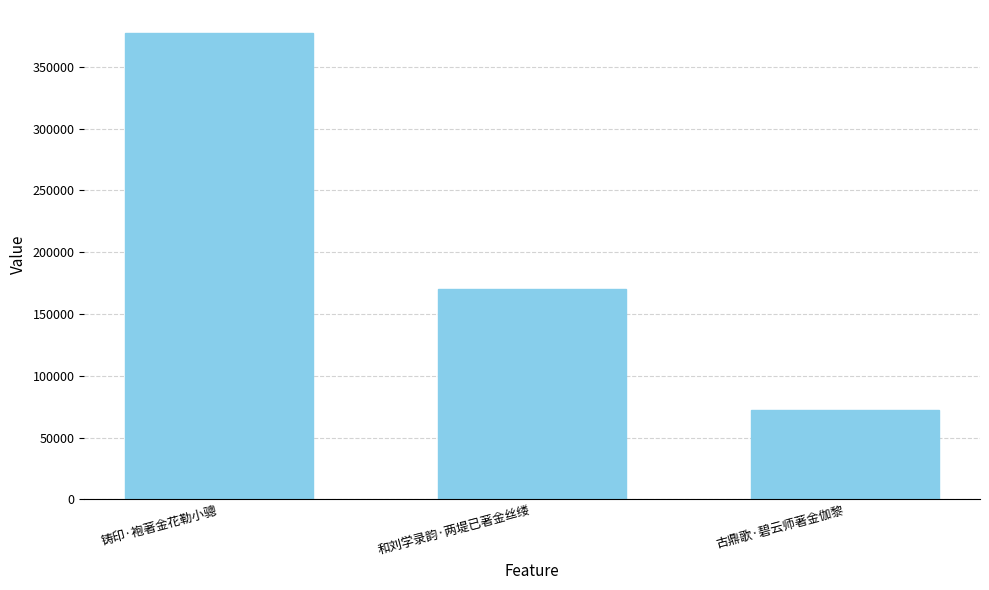

Read the value at 铸印·袍著金花勒小骢, to the nearest 10.

377170